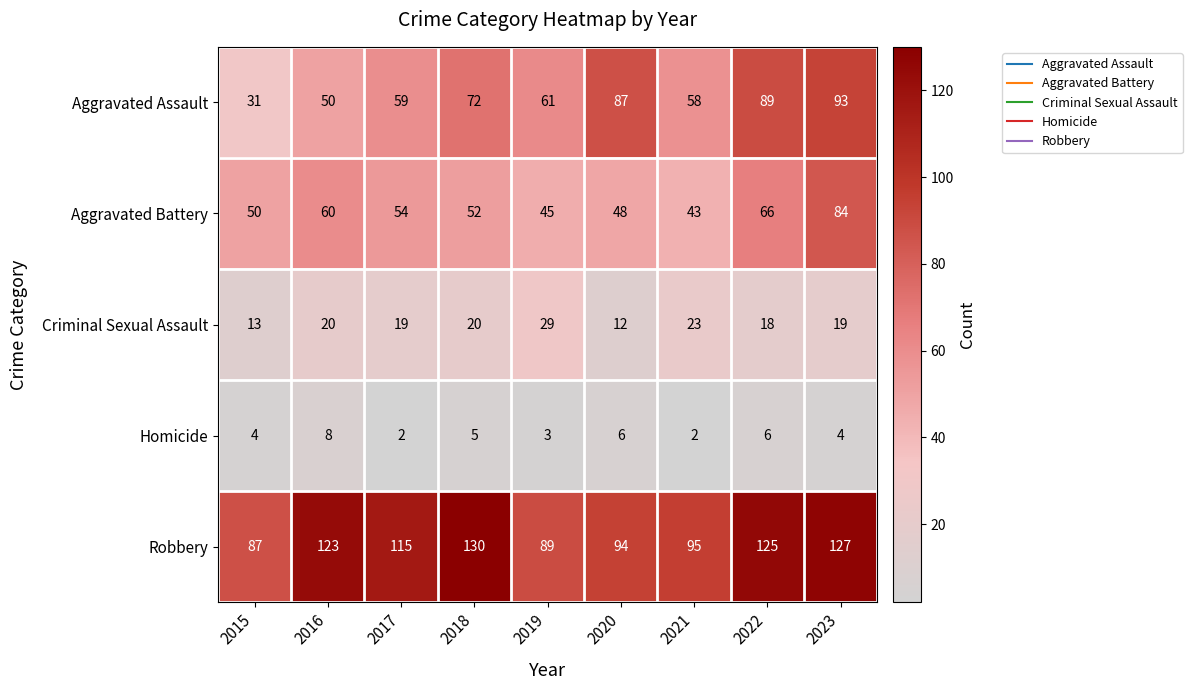

At which category is the sum across all series the highest?

2023